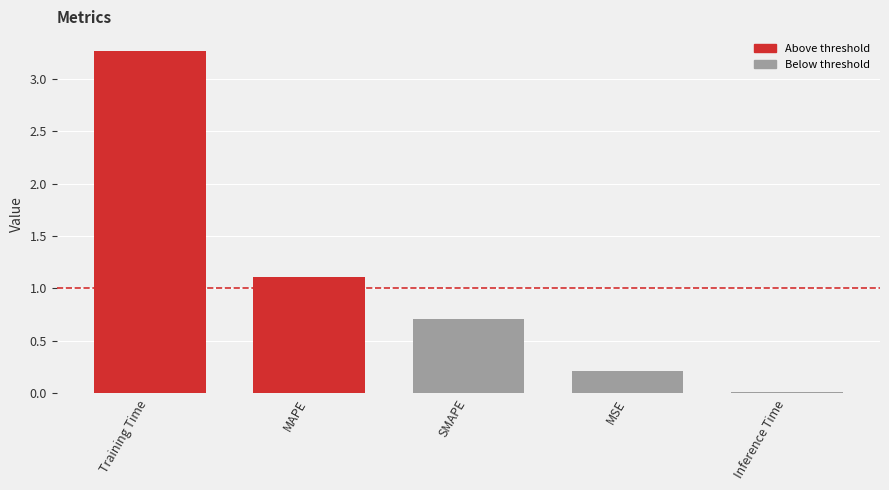

What is the difference between the values at SMAPE and Inference Time?

0.7